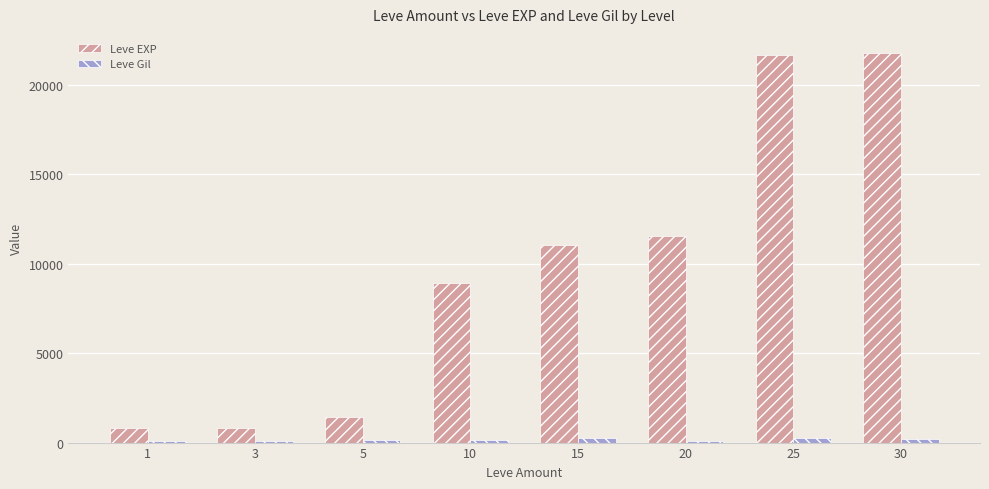

Are the bars grouped side by side (vs. stacked)?

Yes